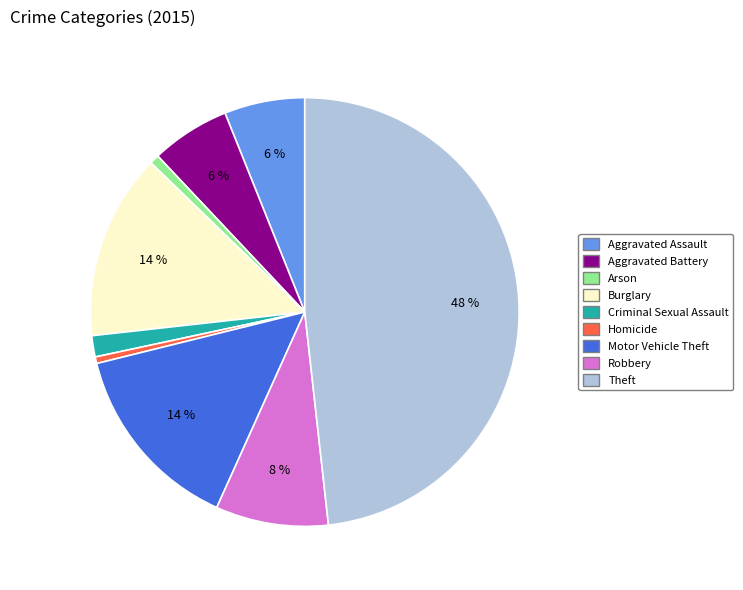

The Robbery slice represents 1% of the pie. True or false?

False